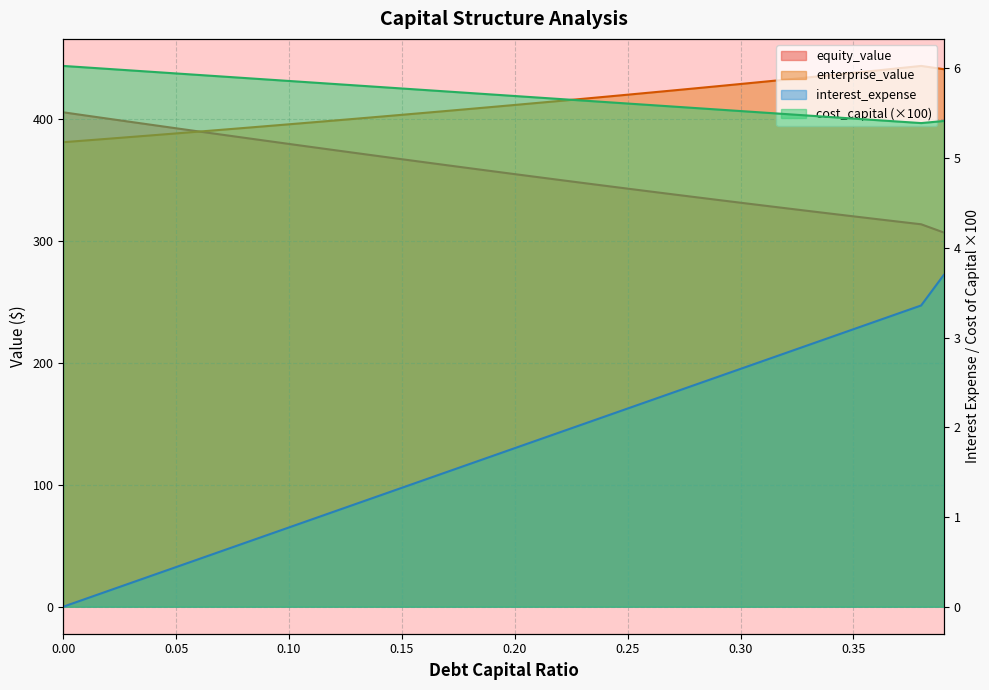

Is it true that debt_capital equals 151.2 at 0.33?

False